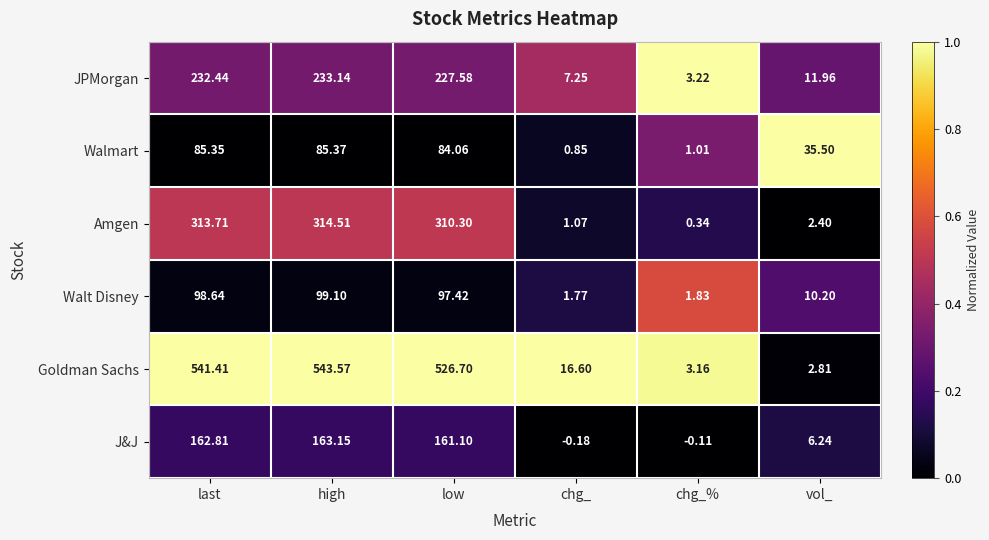

At which label does Walmart reach its peak?

high